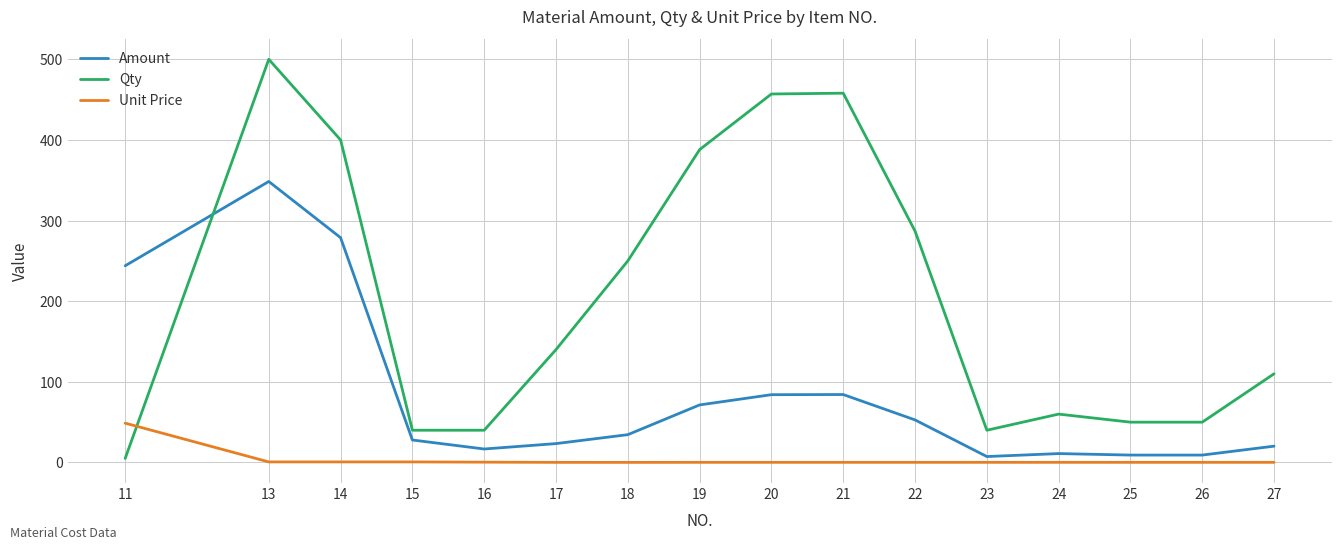

At 17, list the series in order from largest to smallest.

Qty, Amount, Unit Price